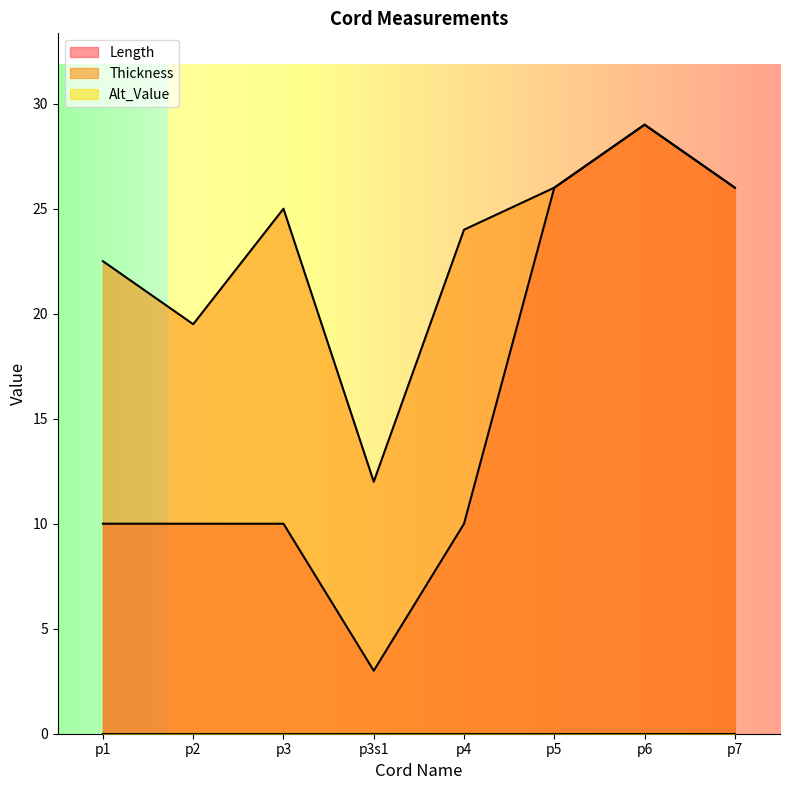

What is the difference between the Length values at p3s1 and p6?

26.0